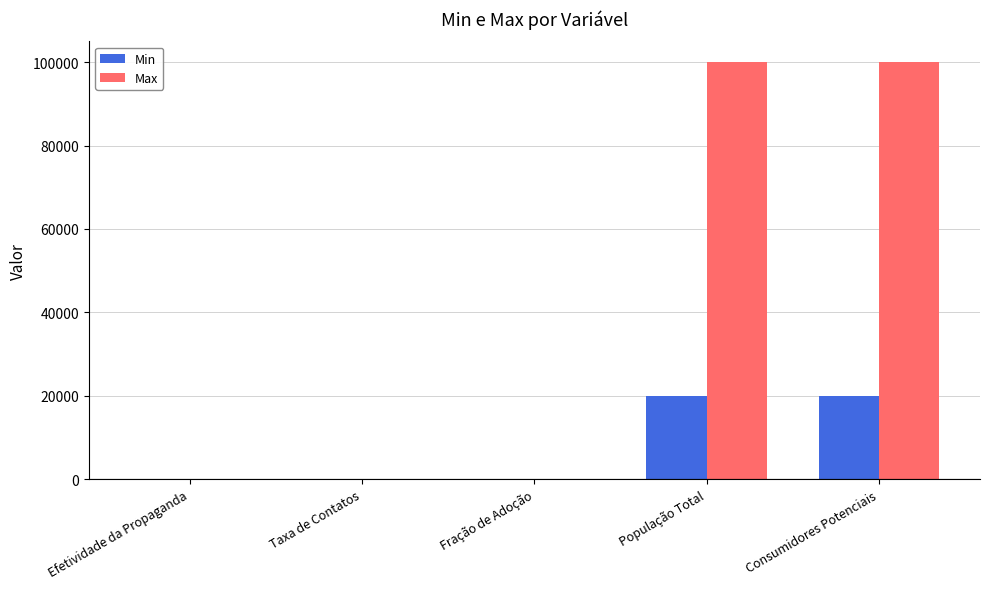

Which series has the largest range (max minus min)?

Max